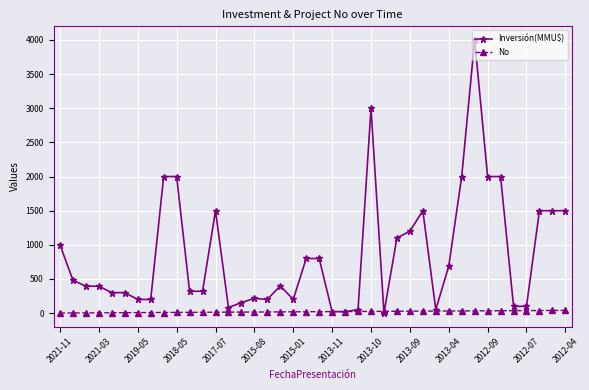

True or false: Inversión(MMU$) has more than 0 points higher than both neighbors.

True